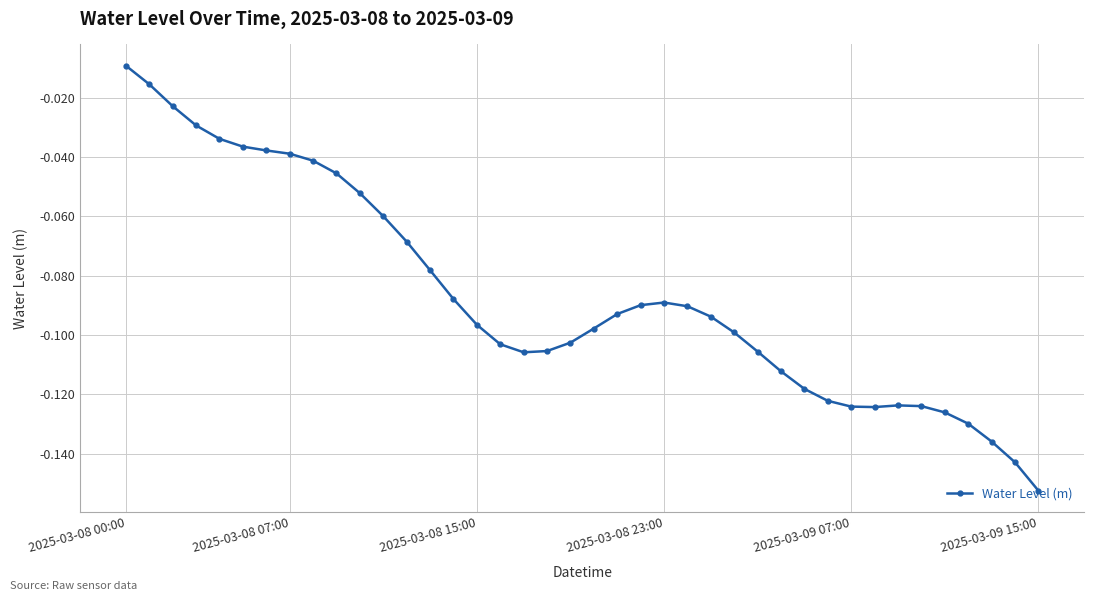

What is the sum of all values?

-3.5